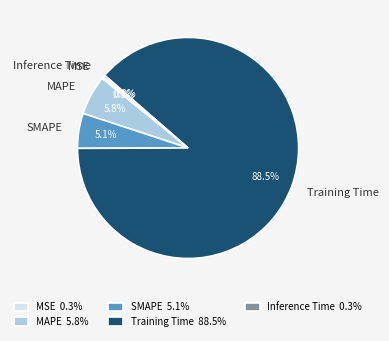

What is the total percentage of Inference Time and MSE?

0.6%